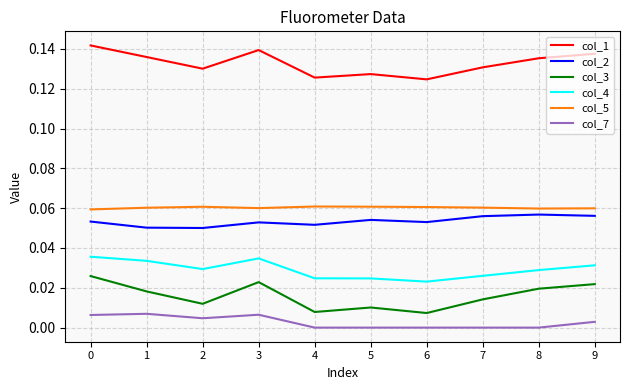

List the series in order of their peak value, lowest first.

col_7, col_3, col_4, col_2, col_5, col_1